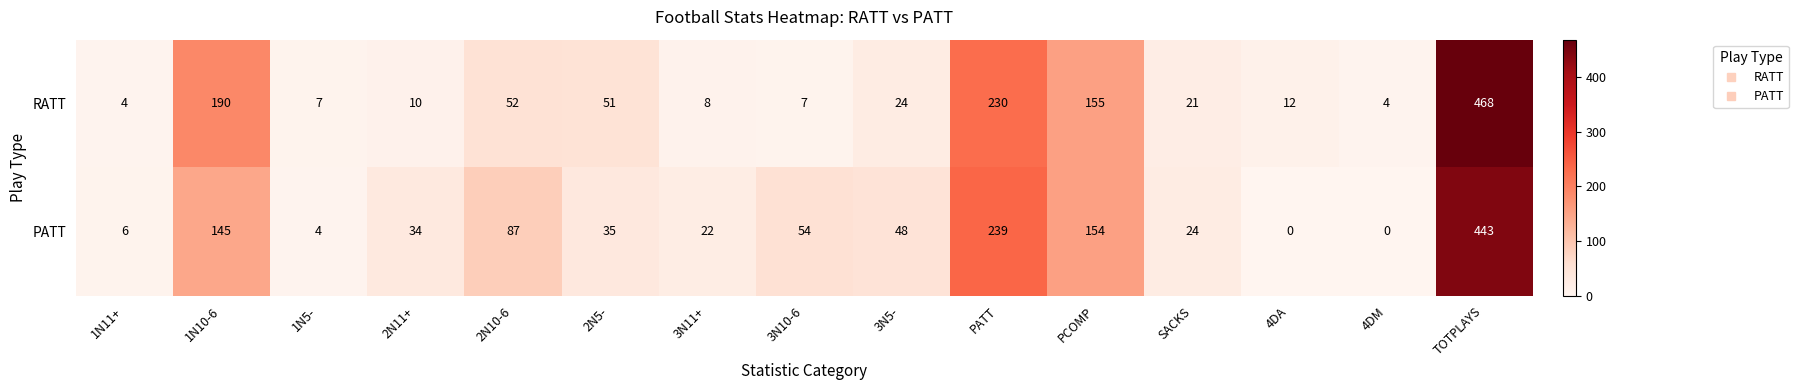

What is the difference between the PATT values at TOTPLAYS and SACKS?

419